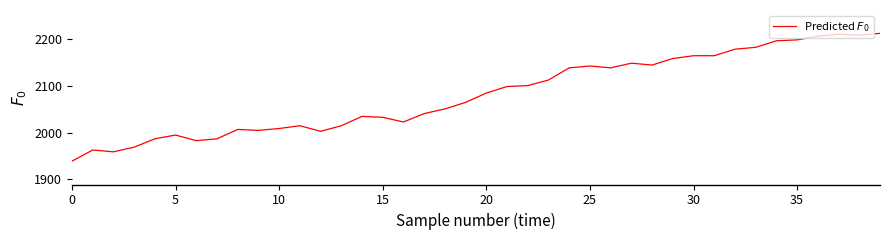

What is the smallest value displayed?

1939